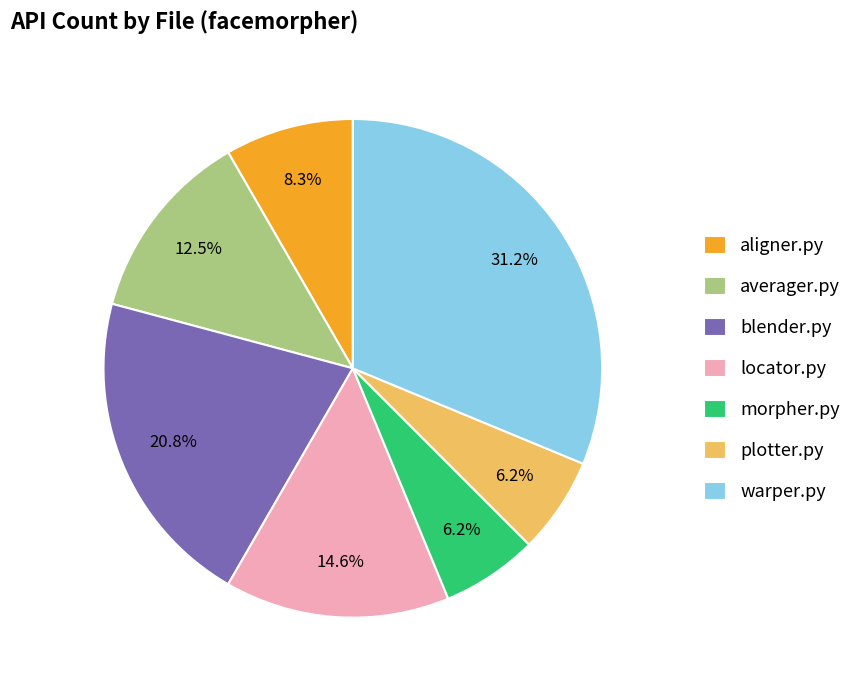

How many segments does this pie chart have?

7